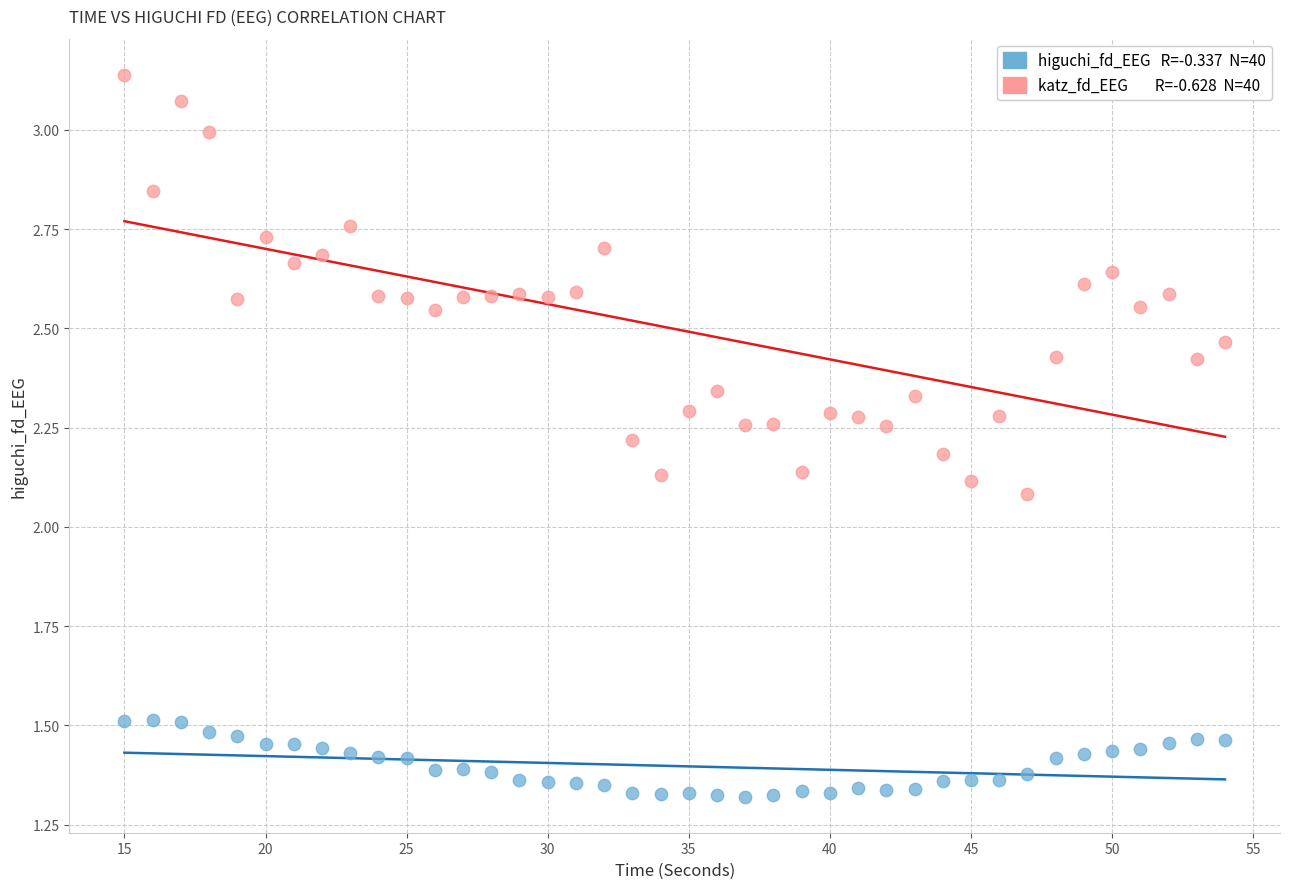

Across all data points, what is the range of Y values (max minus min)?

1.8